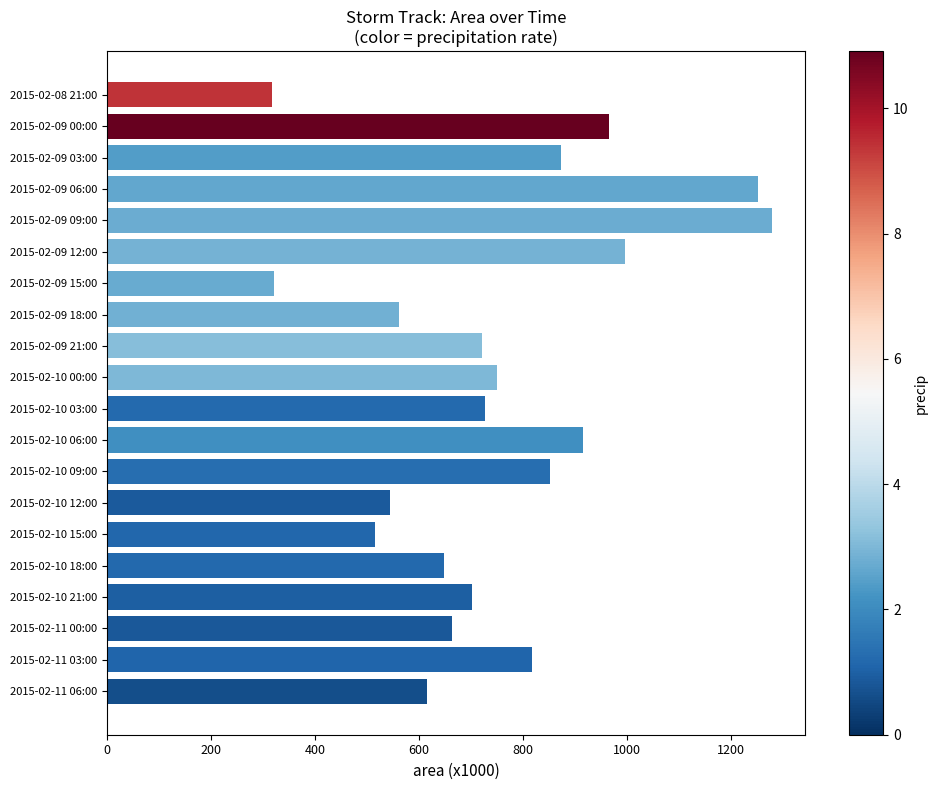

At which category does the chart reach its peak across all series?

2015-02-09 09:00